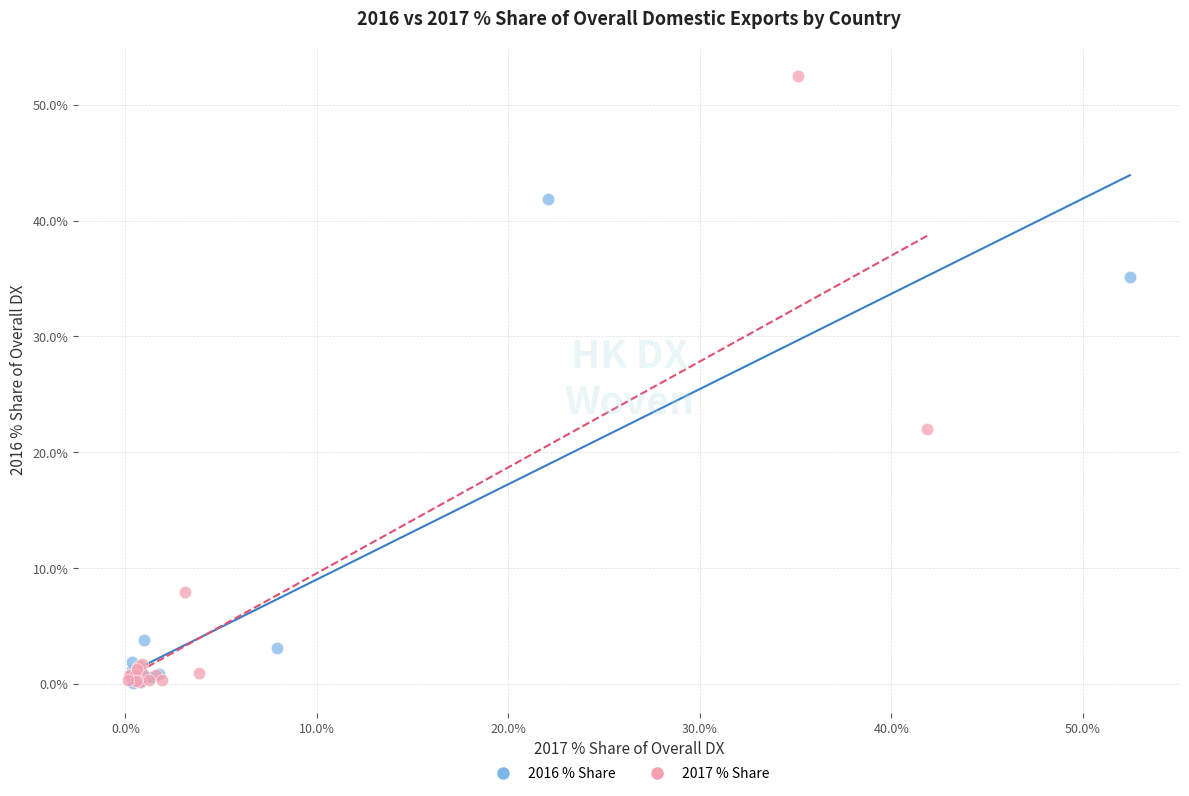

Which series has the largest Y range (max minus min)?

2017 % Share